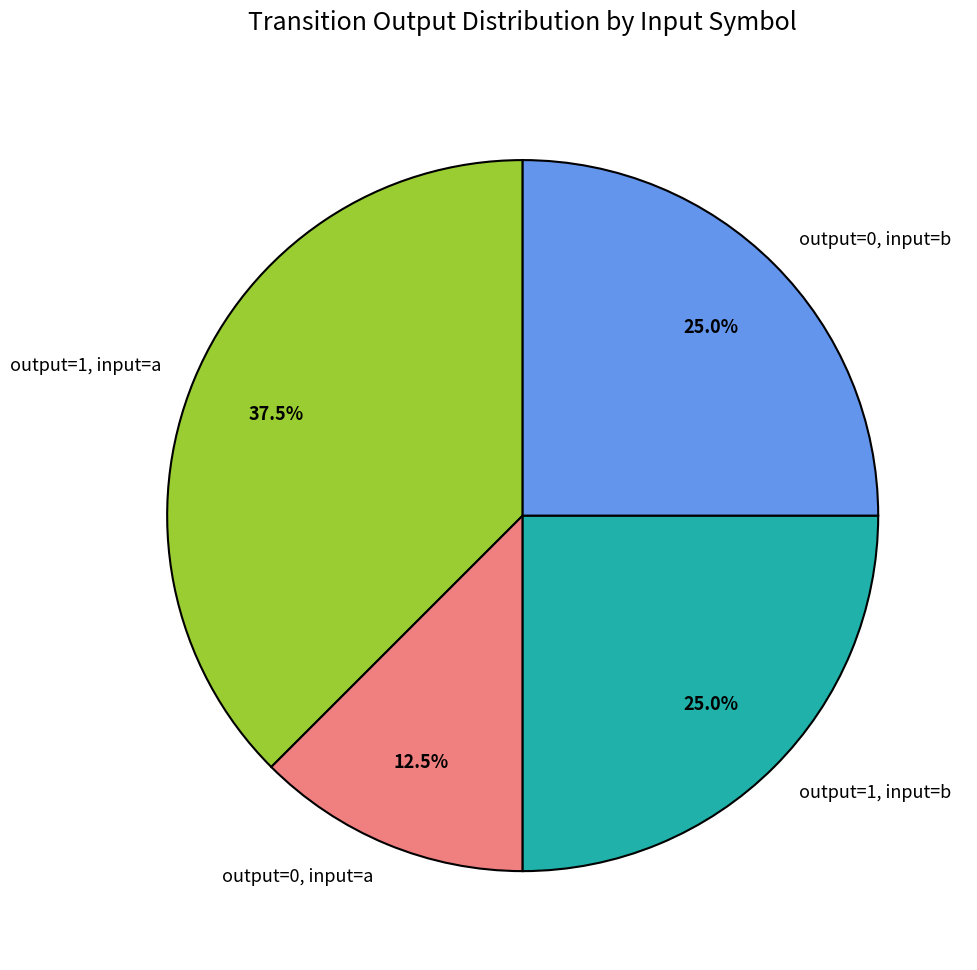

How many segments does this pie chart have?

4